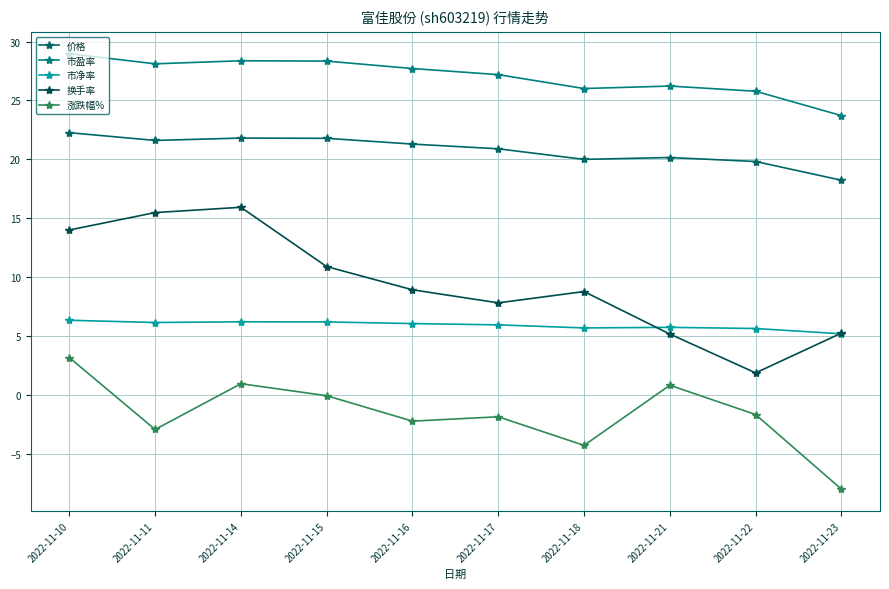

Count the number of categories in the chart.

10